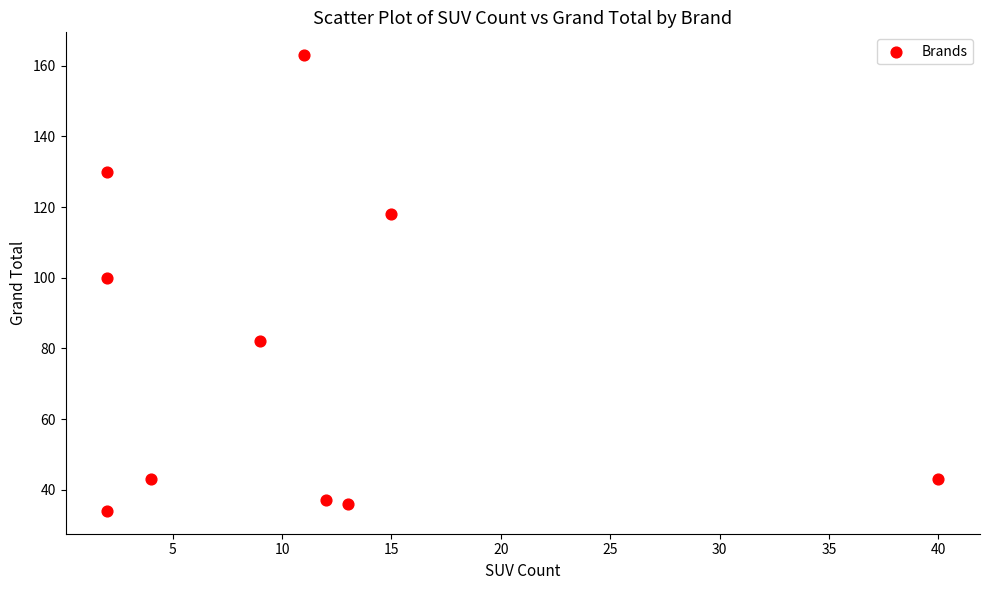

What is the range of Y values (max minus min)?

129